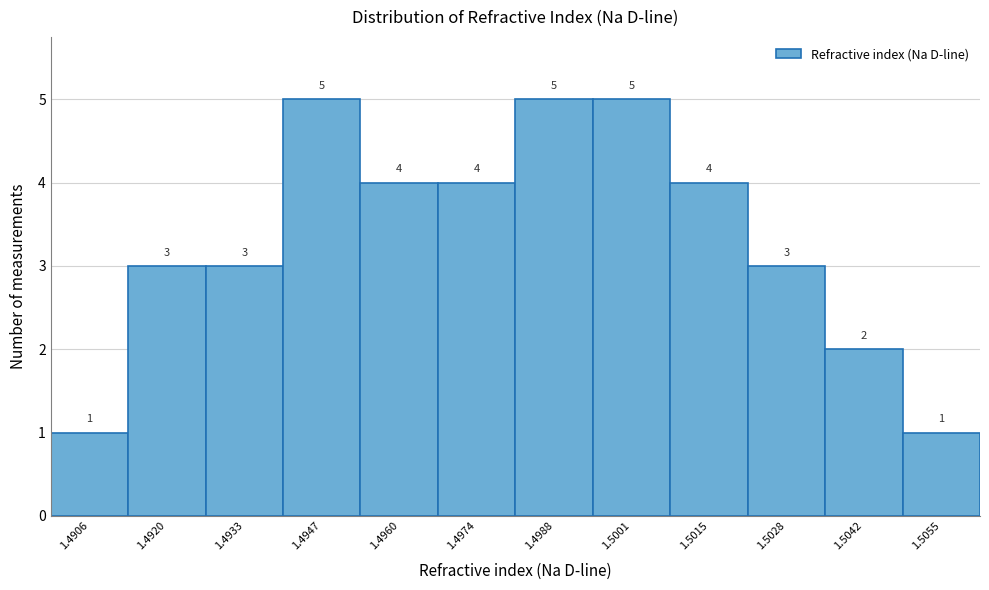

Reading left to right, transcribe all the data shown in this chart.

1	3	3	5	4	4	5	5	4	3	2	1